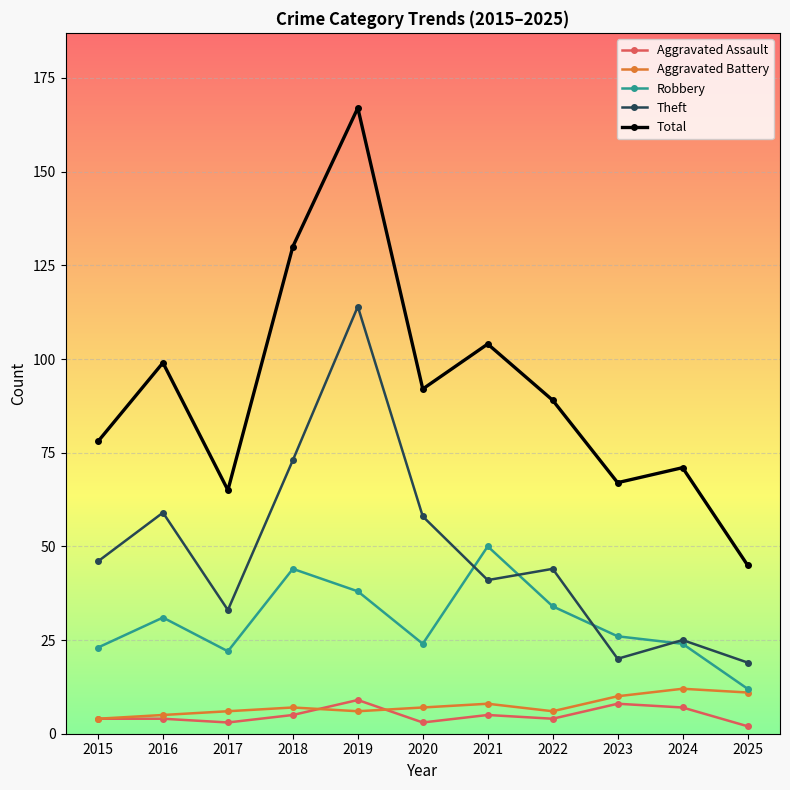

In Aggravated Battery, how many points are lower than both neighbors (excluding endpoints)?

2